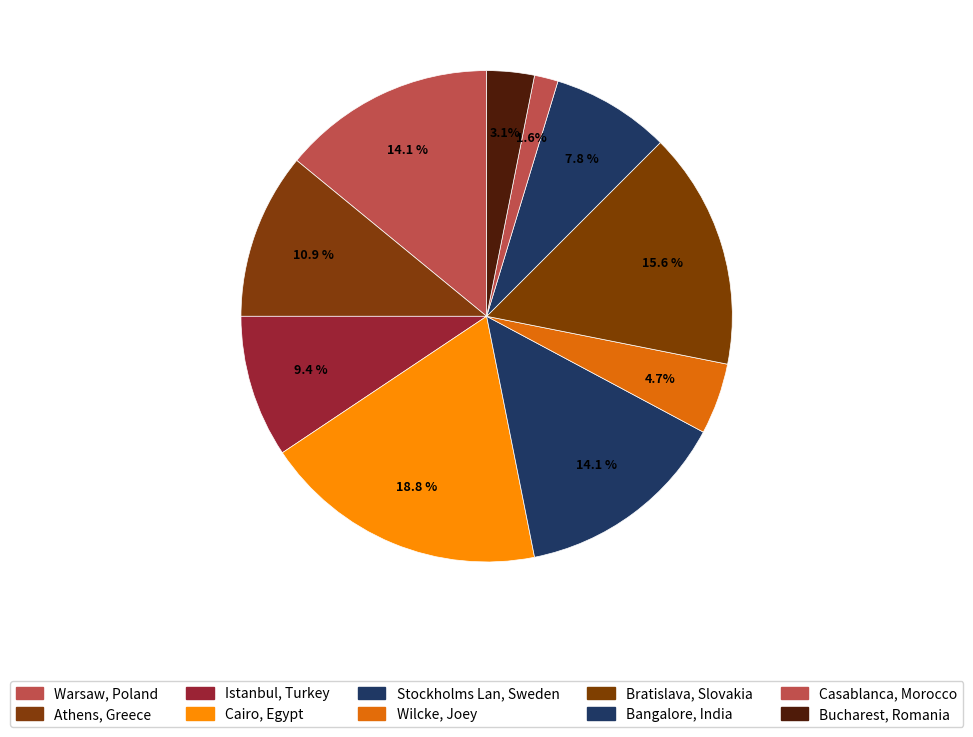

Count the number of slices in the pie.

10